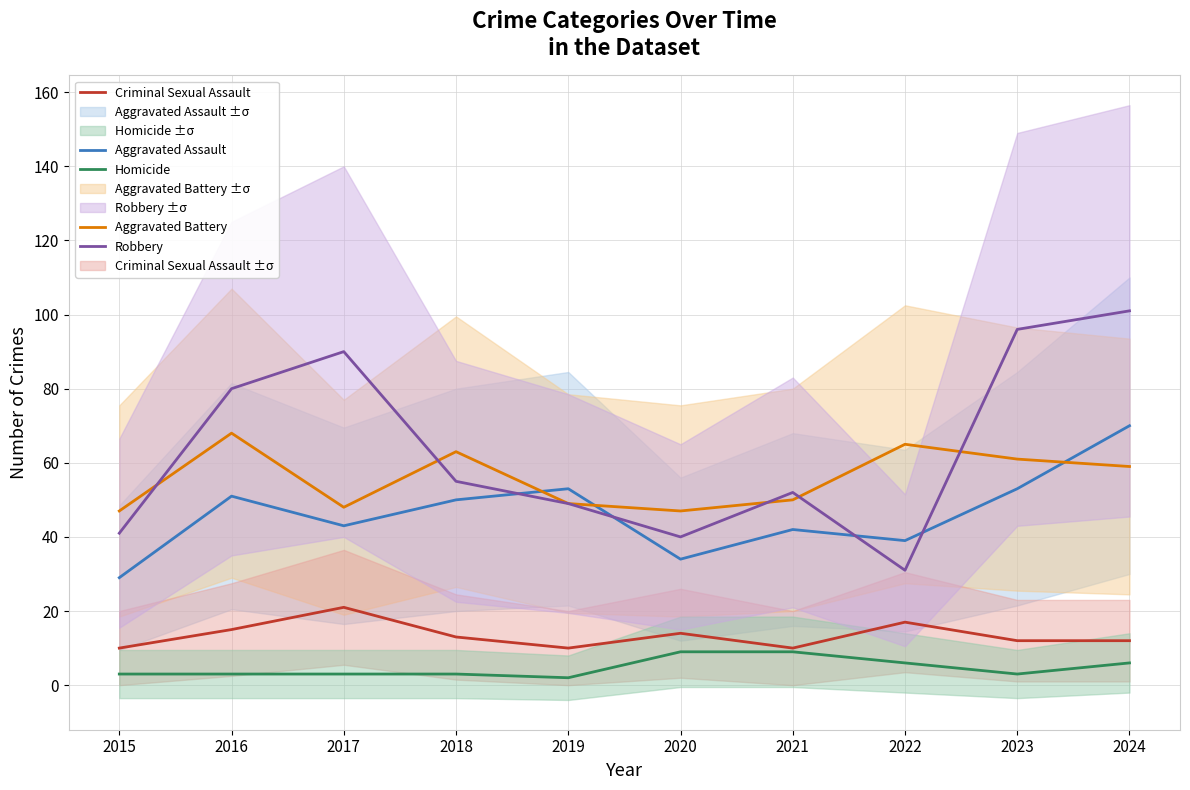

True or false: Aggravated Assault has a value of 48 at 2015.

False